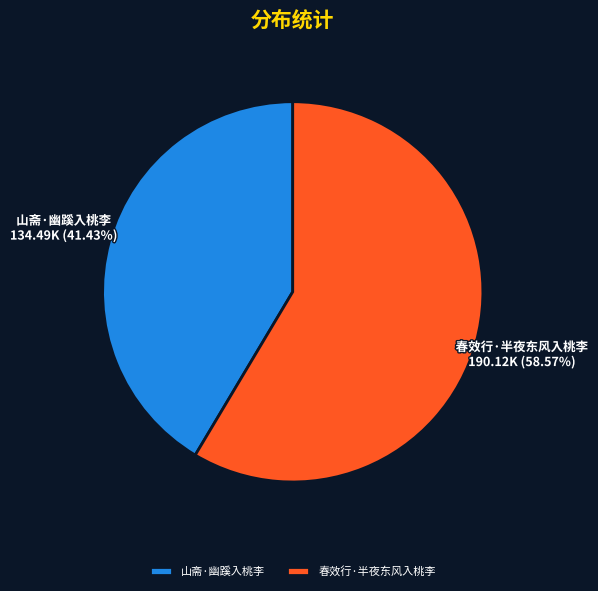

To the nearest percent, what percentage of the pie is 春效行·半夜东风入桃李?

59%